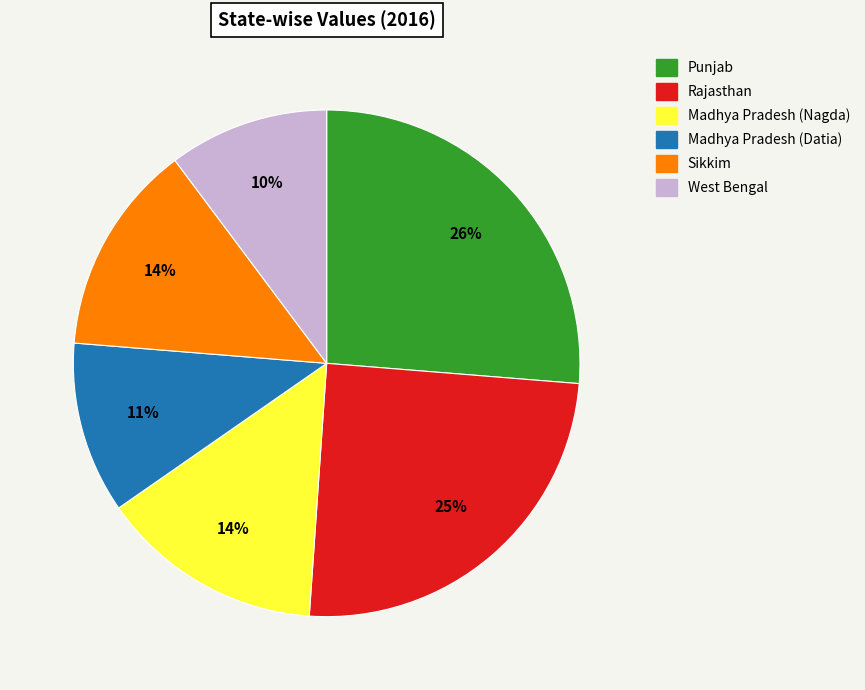

Which slice is the smallest?

West Bengal